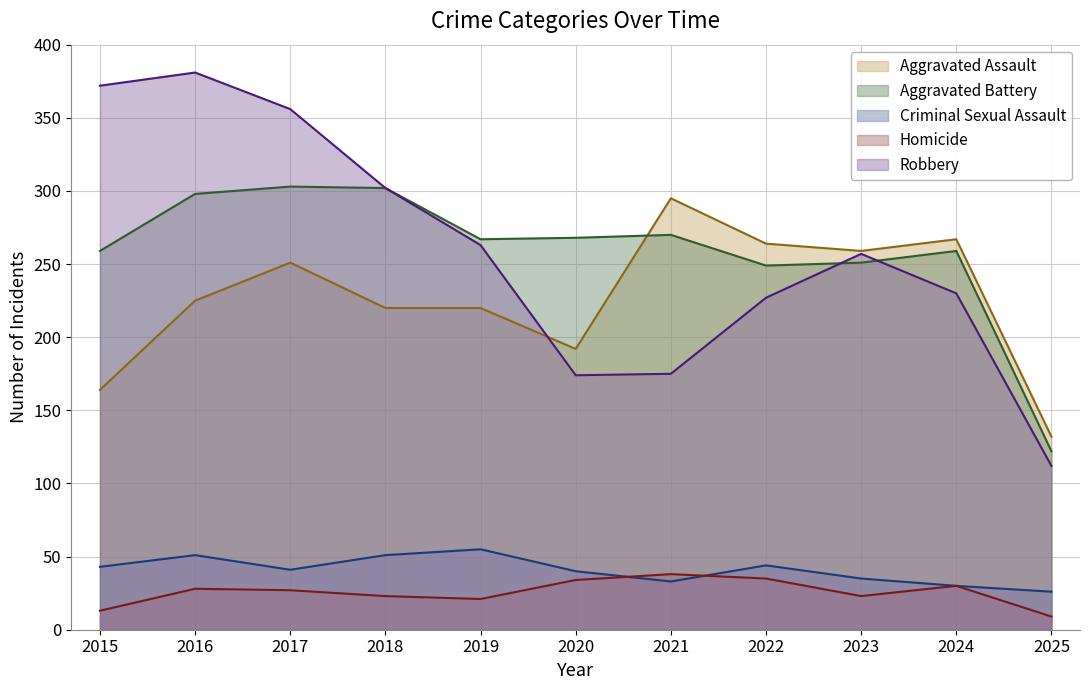

The value of Homicide at 2021 is 38. True or false?

True